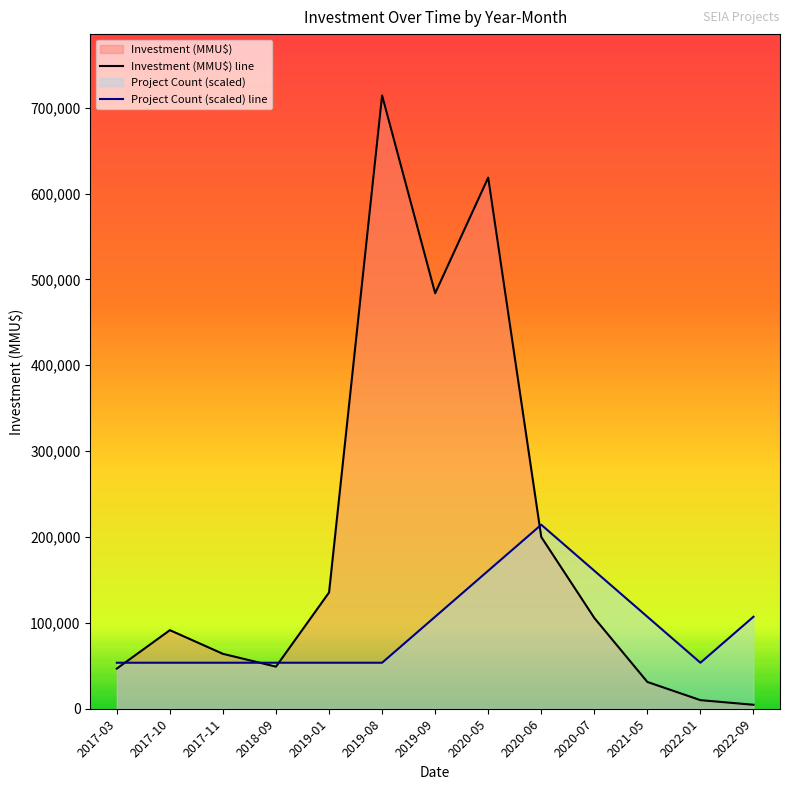

What position from the right is 2017-03?

13